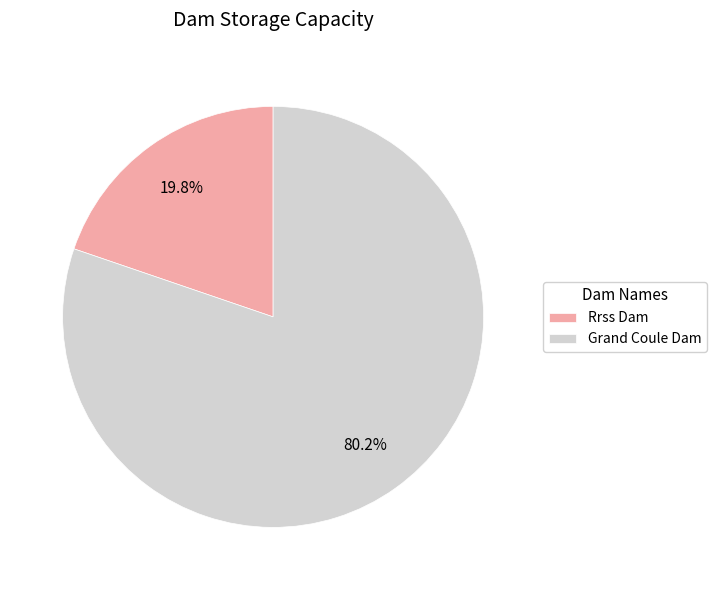

What percentage is the Grand Coule Dam slice, to the nearest percent?

80%